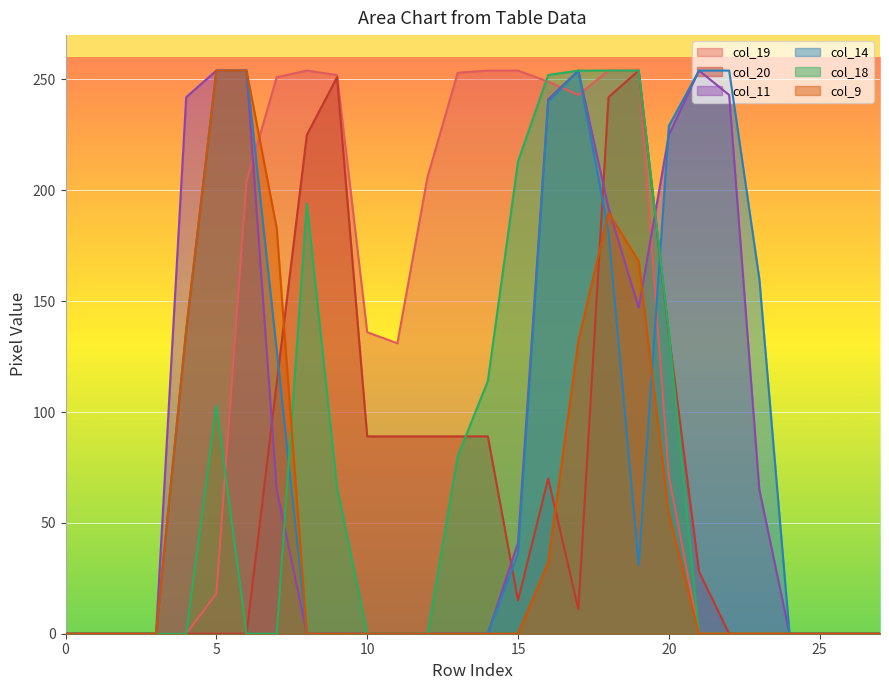

Which series ends up on top after the final intersection of col_18 and col_14?

col_14